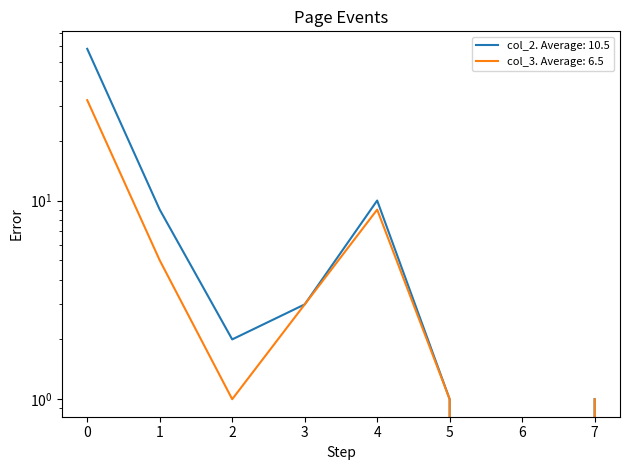

Rank the series by their average value, from lowest to highest.

col_3, col_2